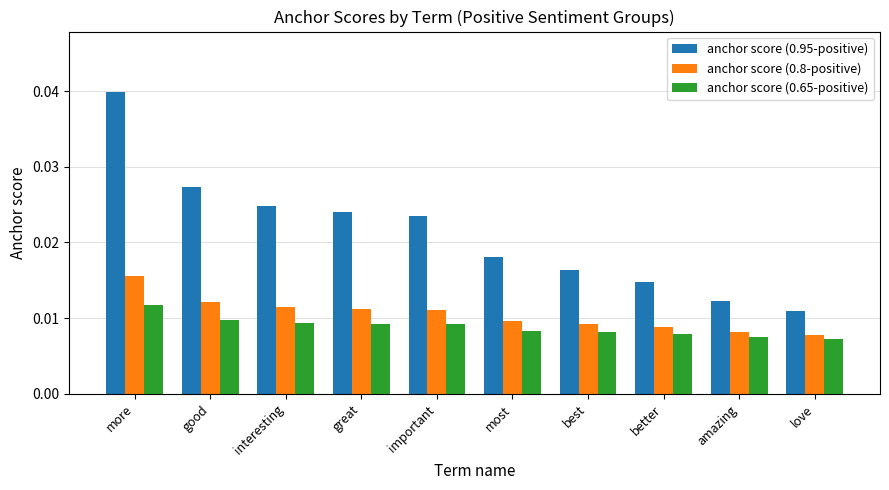

At which category is the sum across all series the highest?

more